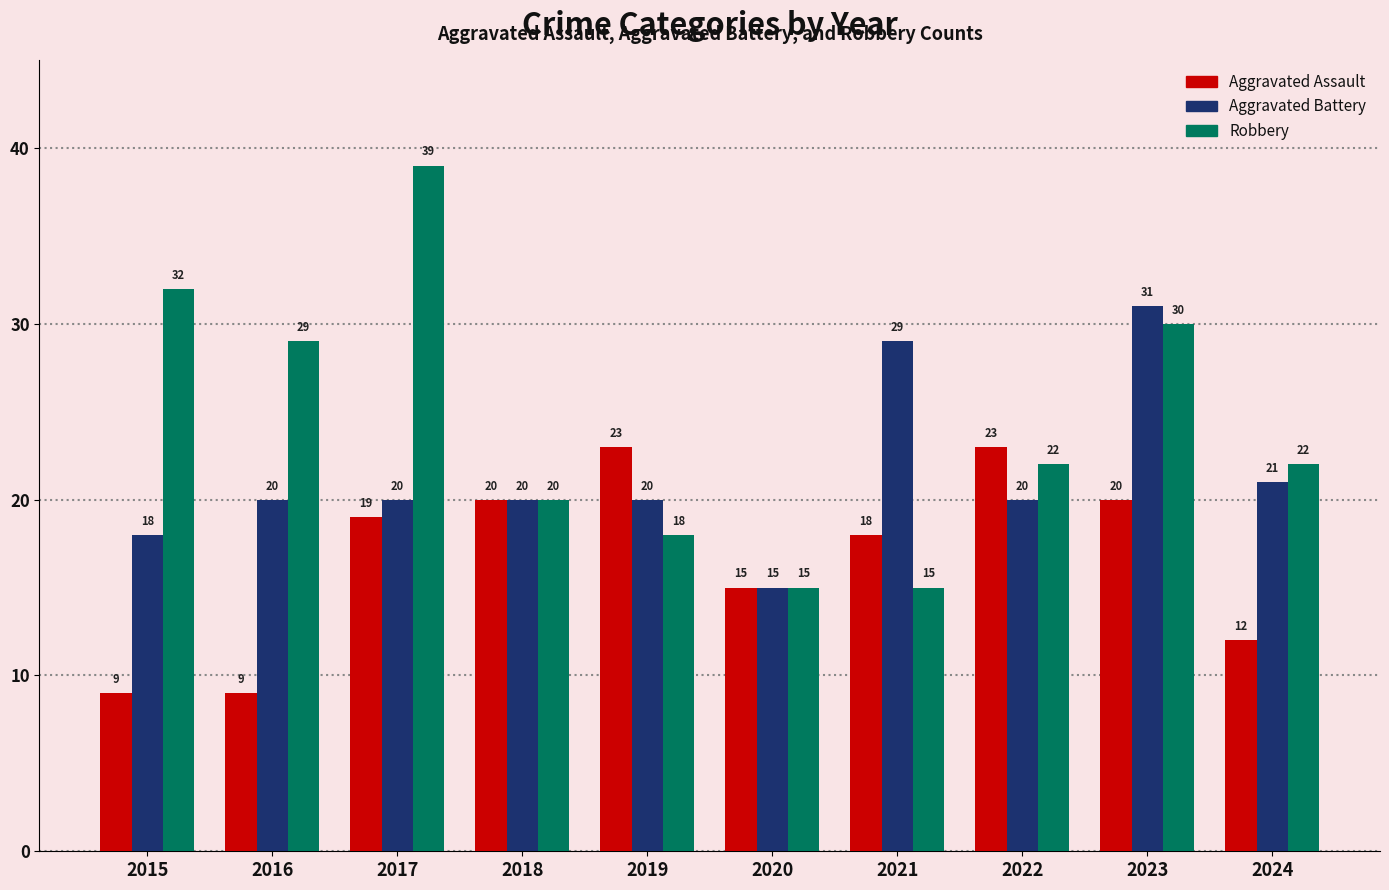

At which label does Robbery reach its peak?

2017